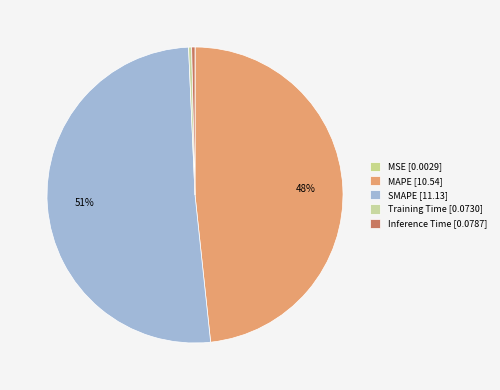

Which slice represents more than half of the pie?

SMAPE